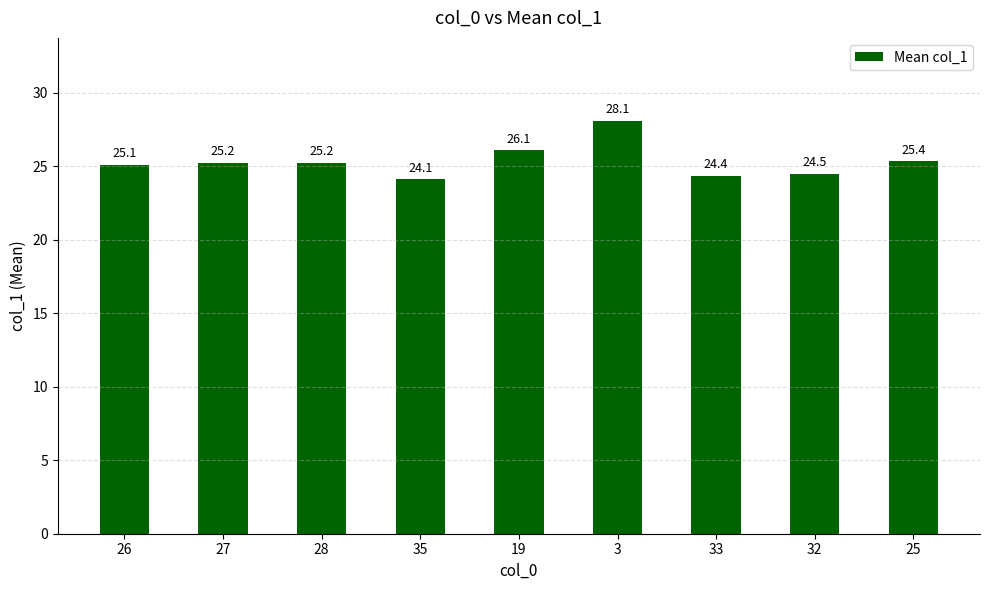

What is the greatest value displayed?

28.1